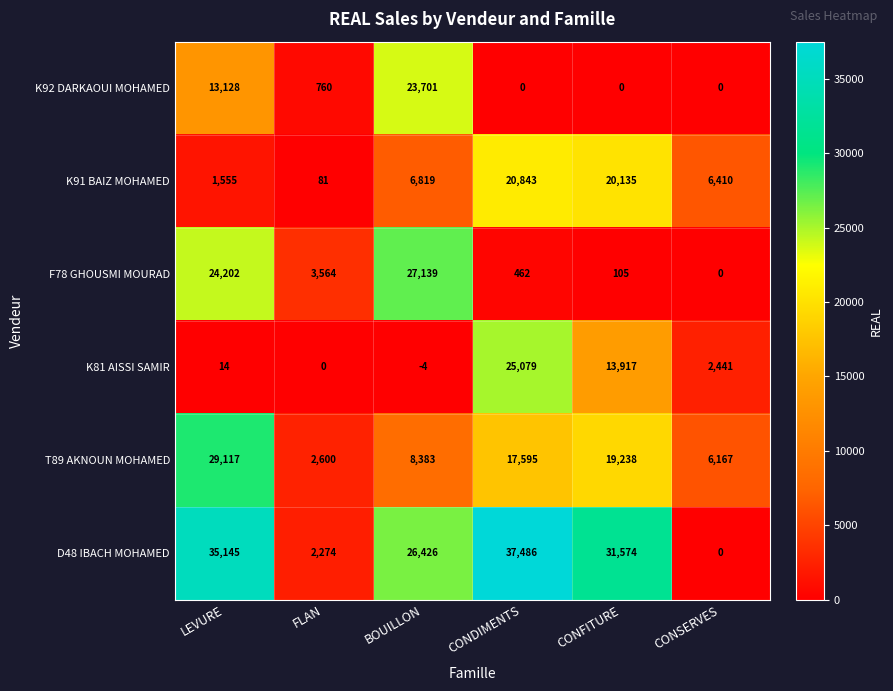

What is the minimum value for K81 AISSI SAMIR?

-4